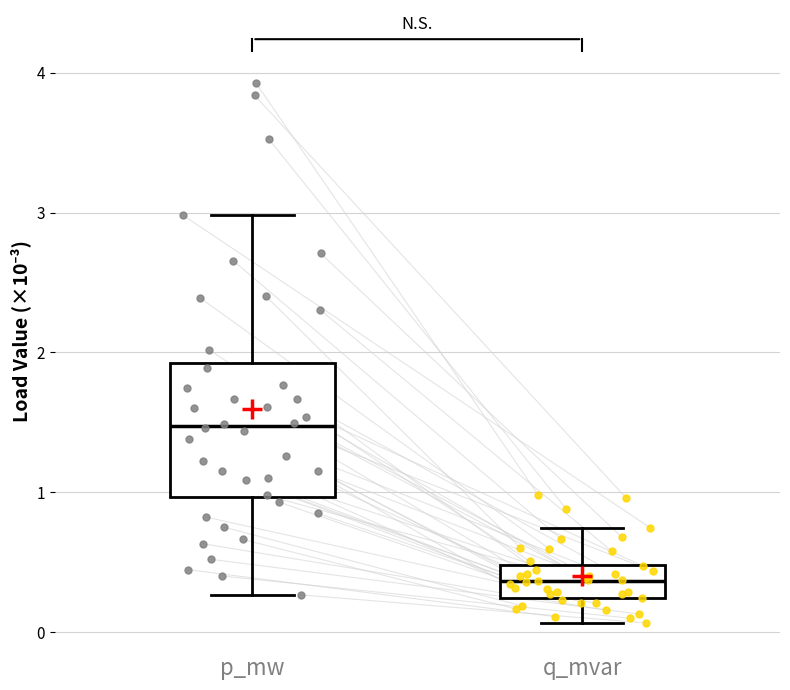

Which box has the highest median line?

p_mw